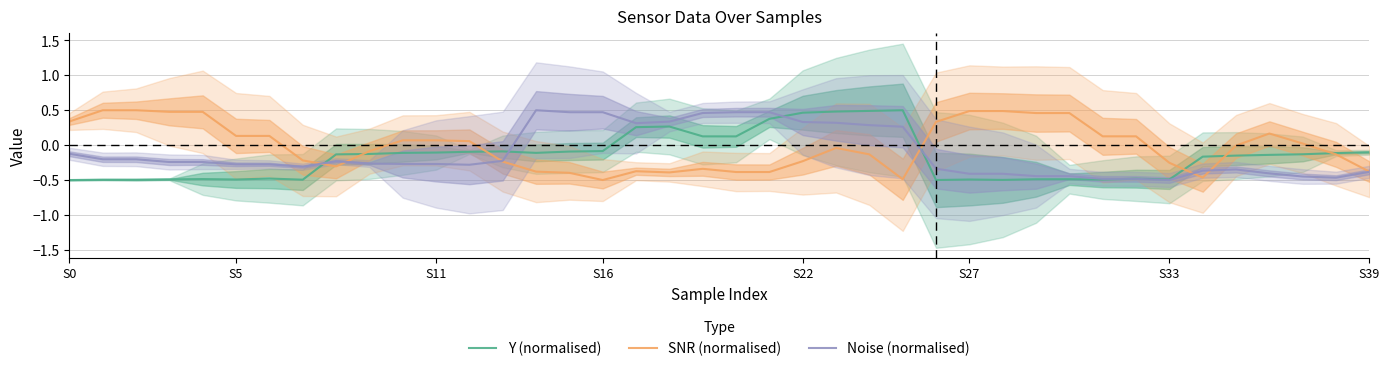

What is the label of the 36th point from the left?

35